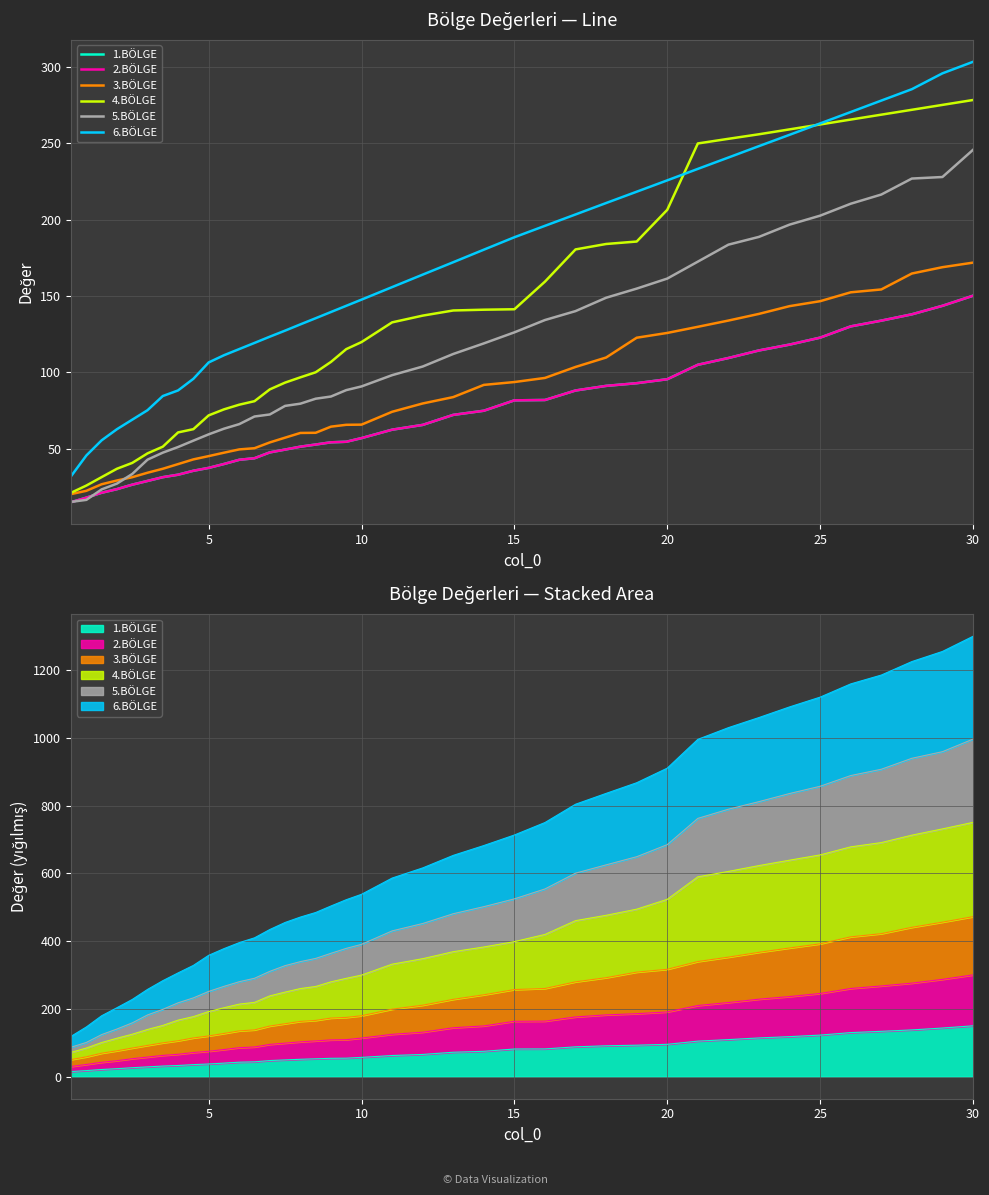

Which series has the largest range (max minus min)?

6.BÖLGE